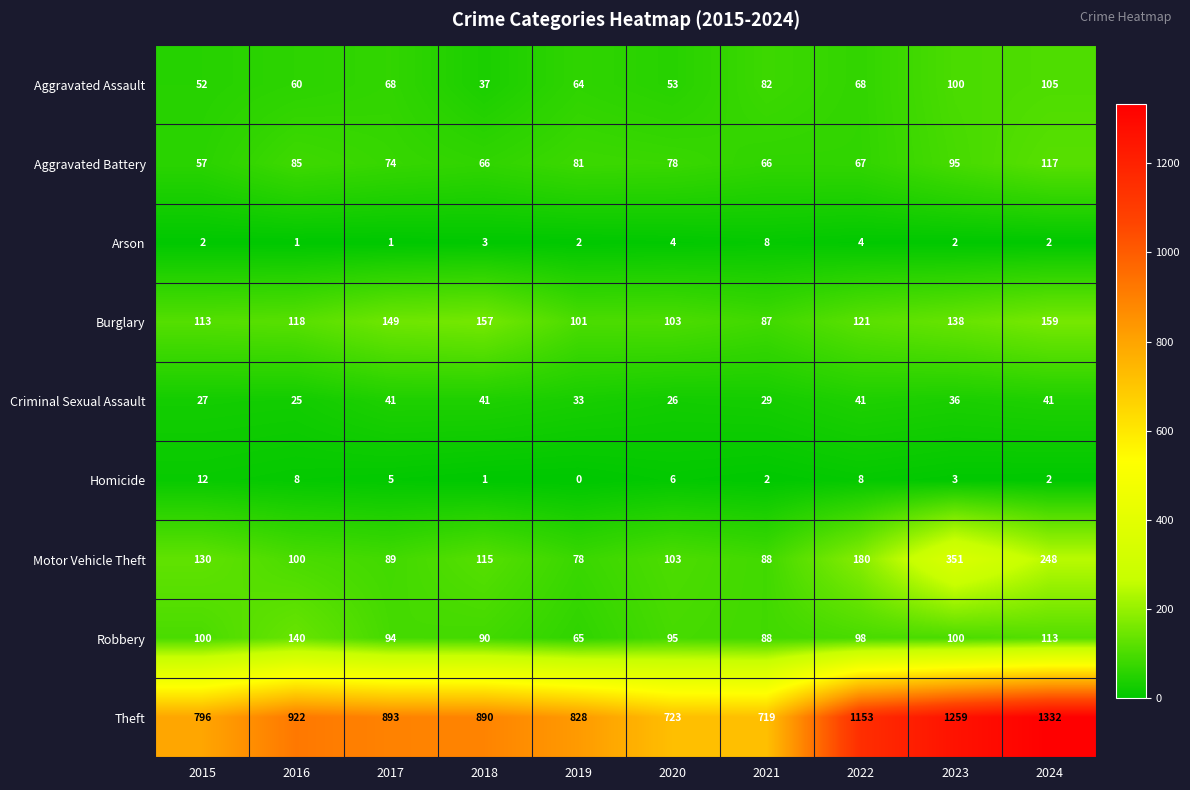

What is the sum of all Homicide values?

47